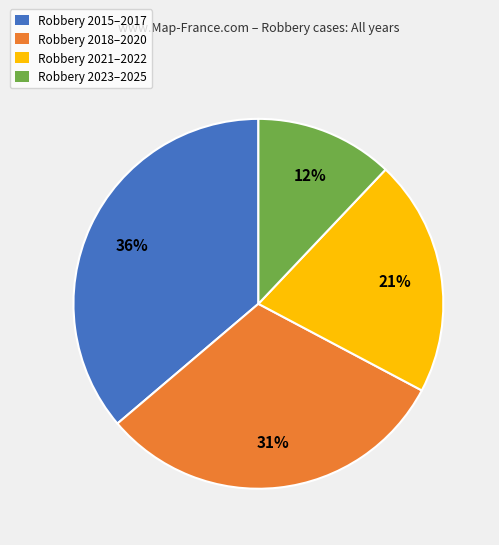

Is it true that Robbery 2021–2022 is 27% of the pie?

False